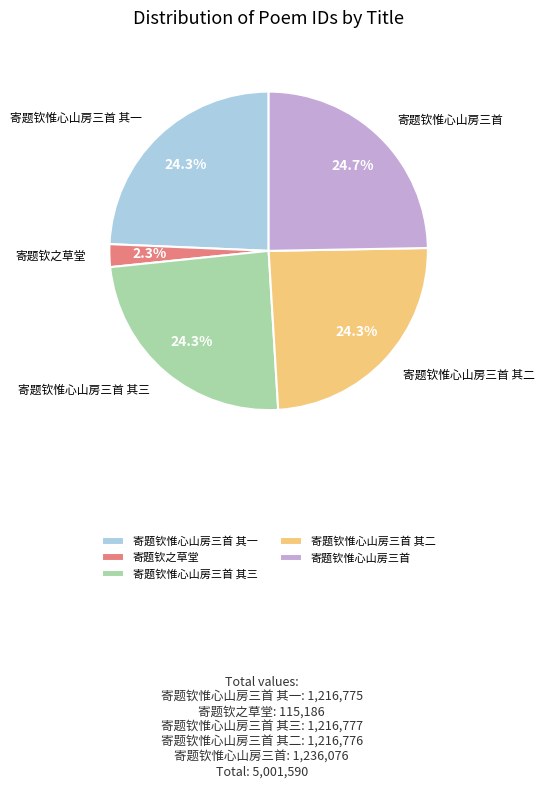

To the nearest percent, what is the combined percentage of 寄题钦惟心山房三首 其二 and 寄题钦之草堂?

27%